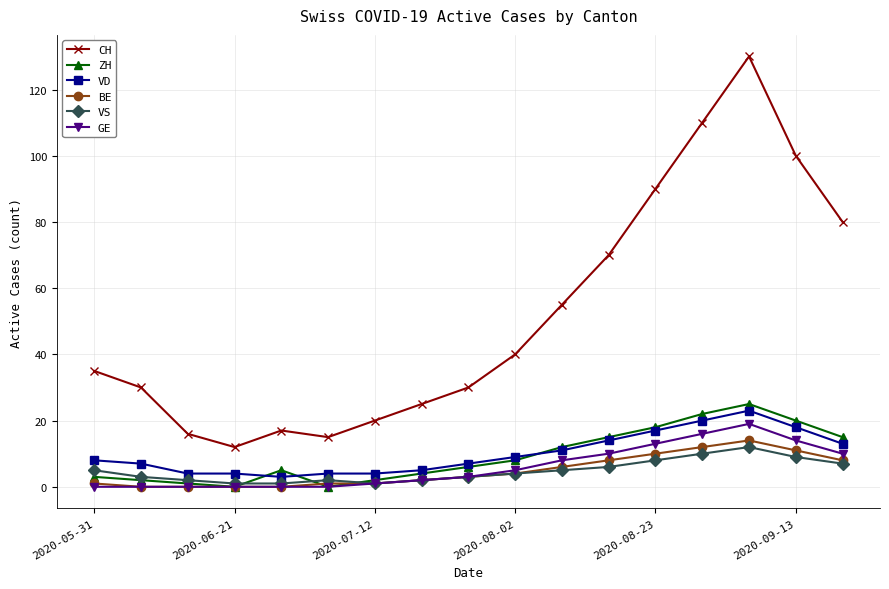

Does the chart have visible grid lines?

Yes